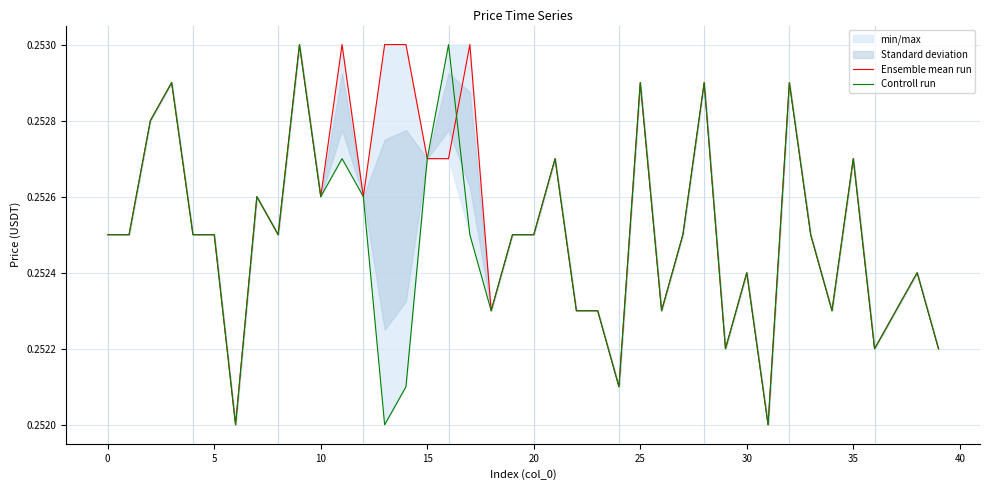

True or false: Ensemble mean run and Controll run intersect in this chart.

True